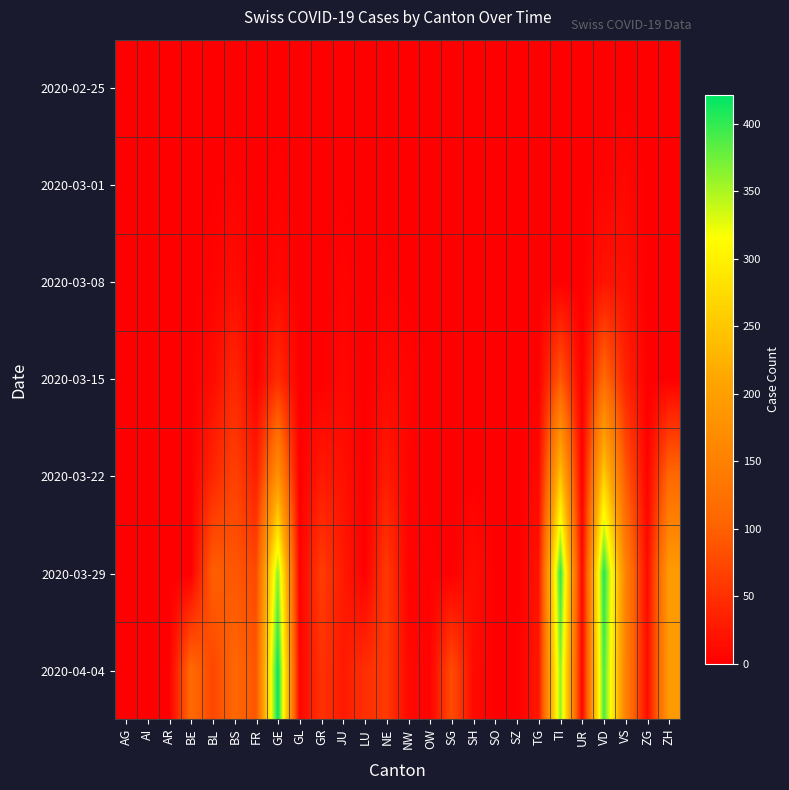

List the series in order of their peak value, lowest first.

2020-02-25, 2020-03-01, 2020-03-08, 2020-03-15, 2020-03-22, 2020-03-29, 2020-04-04